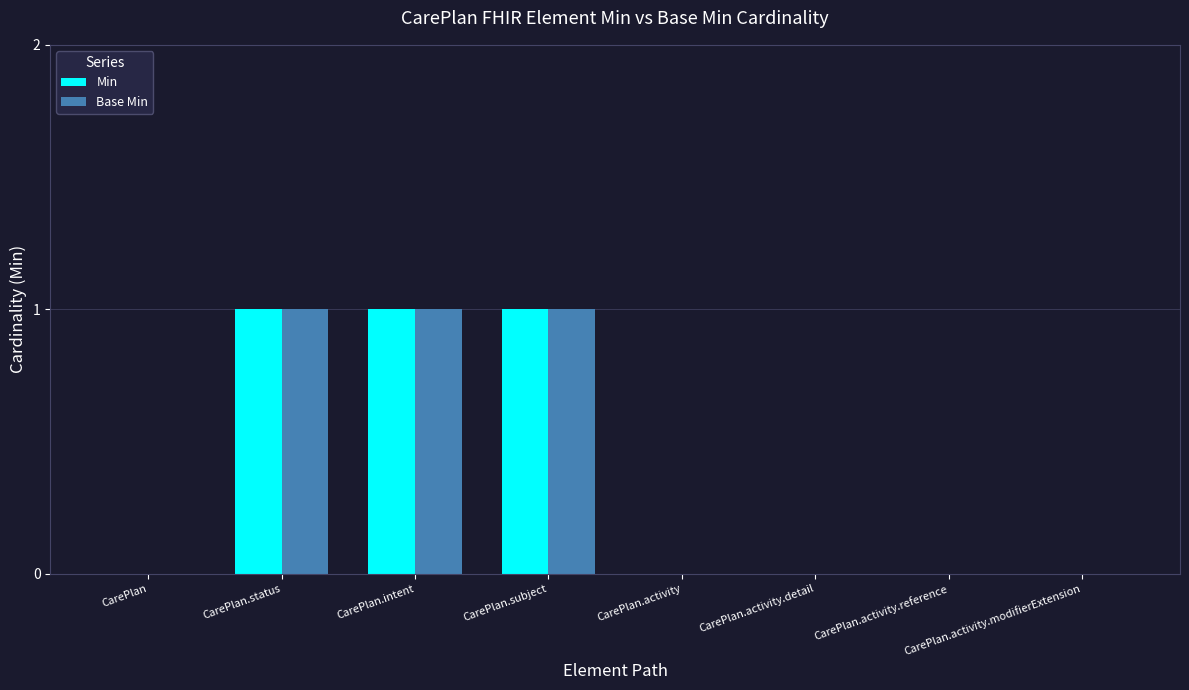

Reading left to right, what are all the values shown in this chart?

Min: CarePlan=0	CarePlan.status=1	CarePlan.intent=1	CarePlan.subject=1	CarePlan.activity=0	CarePlan.activity.detail=0	CarePlan.activity.reference=0	CarePlan.activity.modifierExtension=0
Base Min: CarePlan=0	CarePlan.status=1	CarePlan.intent=1	CarePlan.subject=1	CarePlan.activity=0	CarePlan.activity.detail=0	CarePlan.activity.reference=0	CarePlan.activity.modifierExtension=0